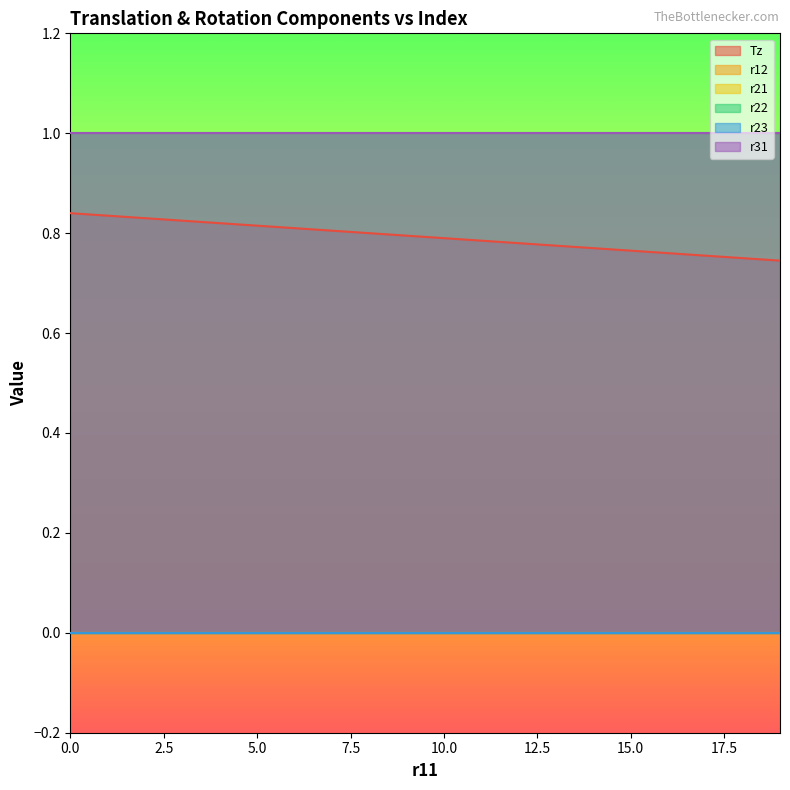

At 0, list the series in order from largest to smallest.

r22, r31, Tz, r12, r21, r23